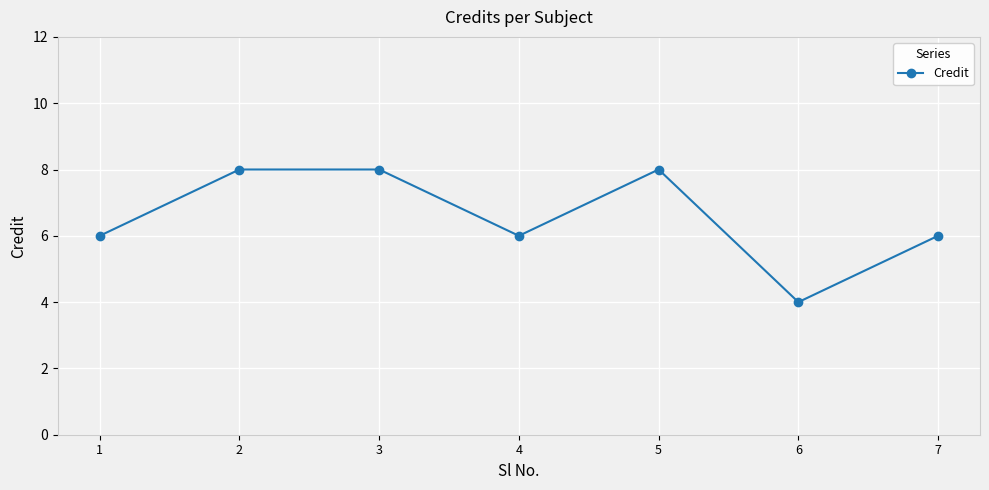

How many points are lower than both their immediate neighbors (excluding endpoints)?

2